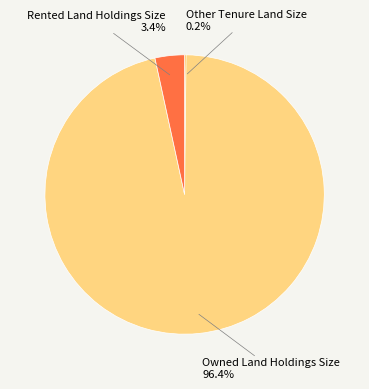

What is the largest slice in the pie chart?

Owned Land Holdings Size